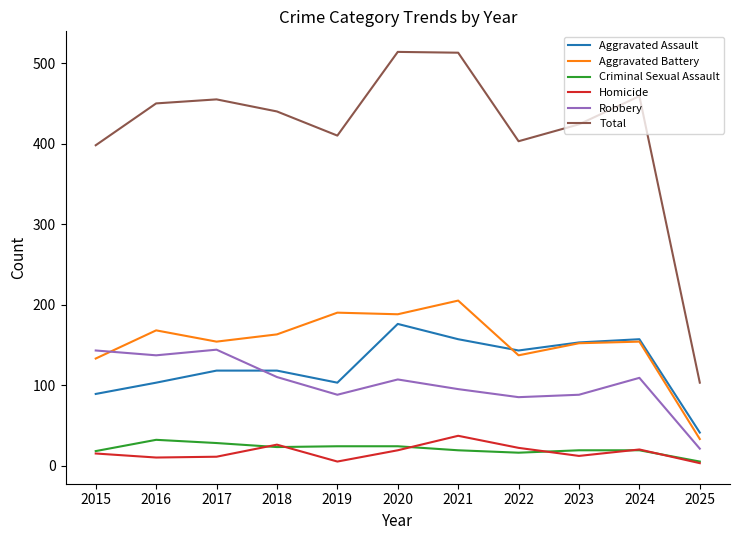

How many lines are shown in the chart?

6